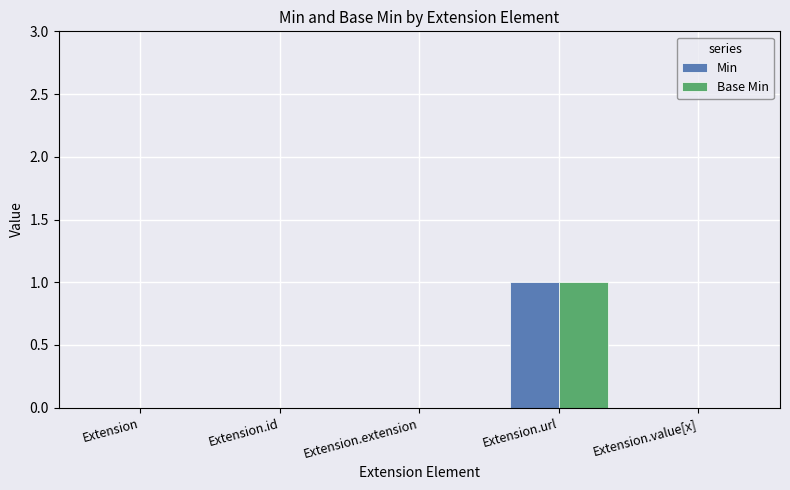

At which category is the sum across all series the highest?

Extension.url